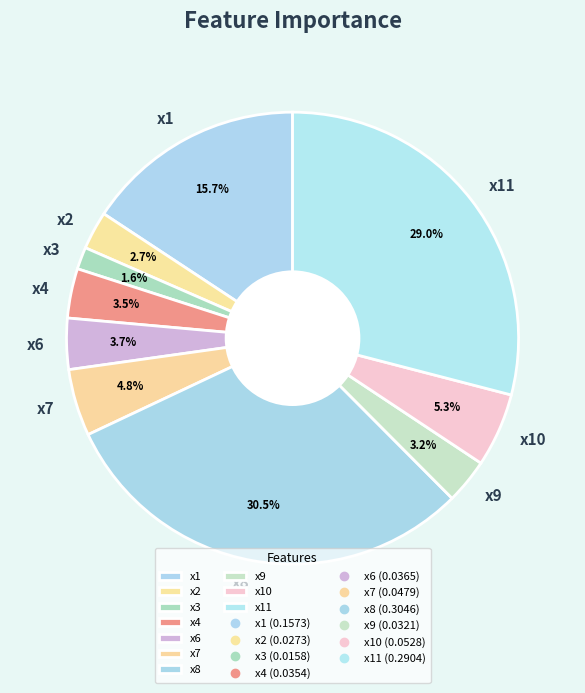

True or false: x10 accounts for 1% of the total.

False